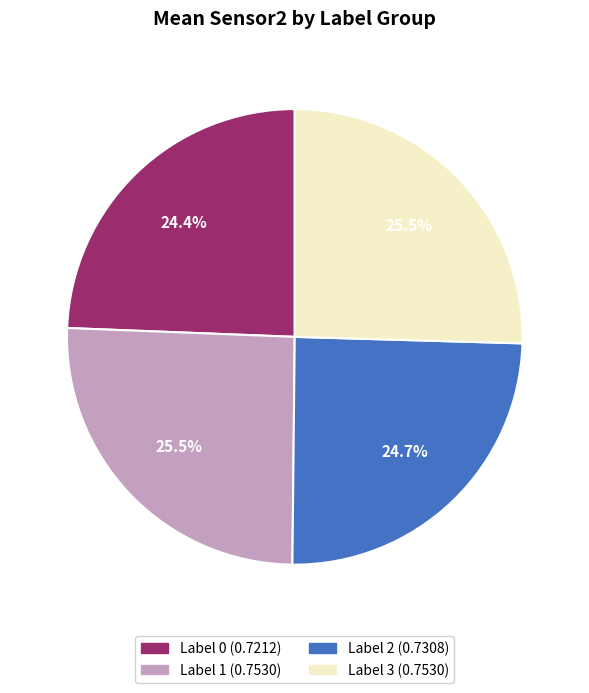

The Label 3 slice represents 26% of the pie. True or false?

True